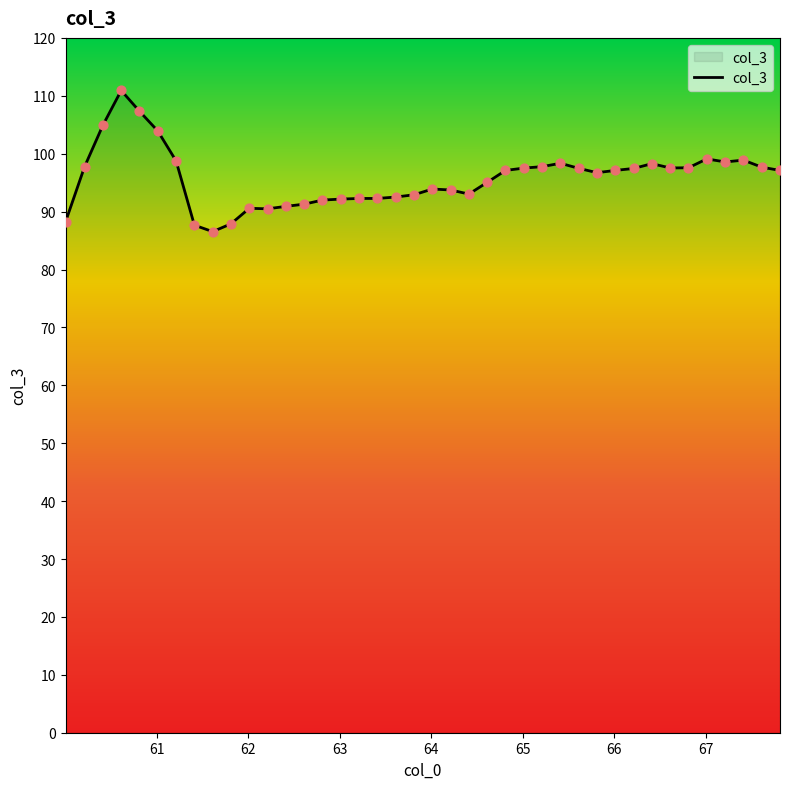

What is the smallest value displayed?

86.5